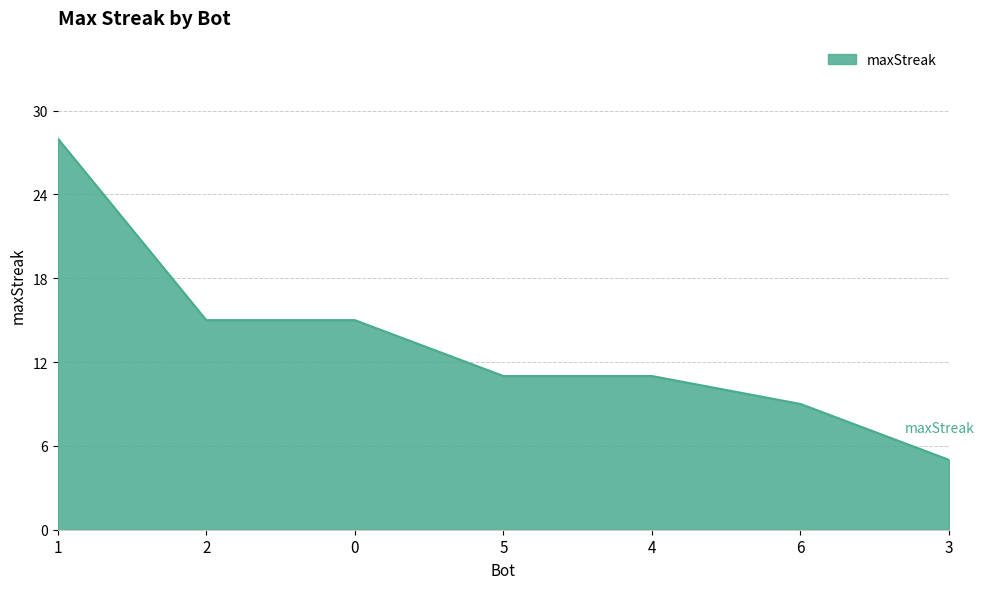

What is the sum of the values at 4 and 5?

22